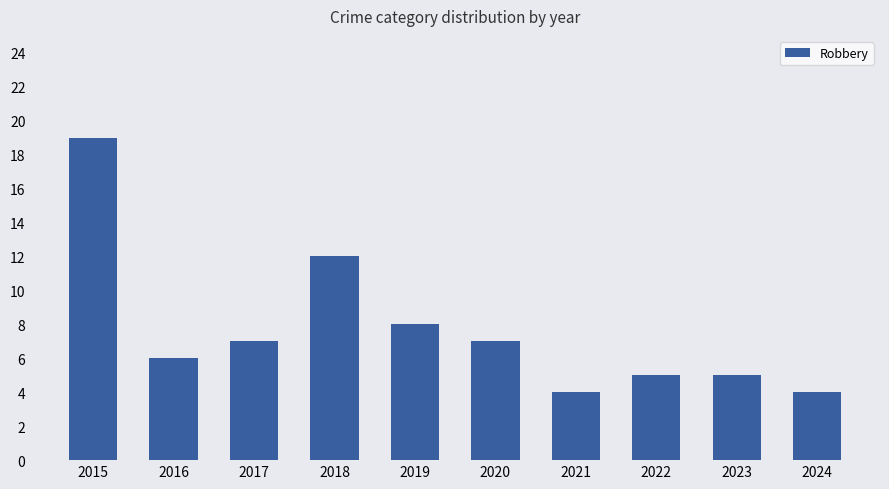

Reading left to right, list all the values displayed in this chart.

2015=19	2016=6	2017=7	2018=12	2019=8	2020=7	2021=4	2022=5	2023=5	2024=4